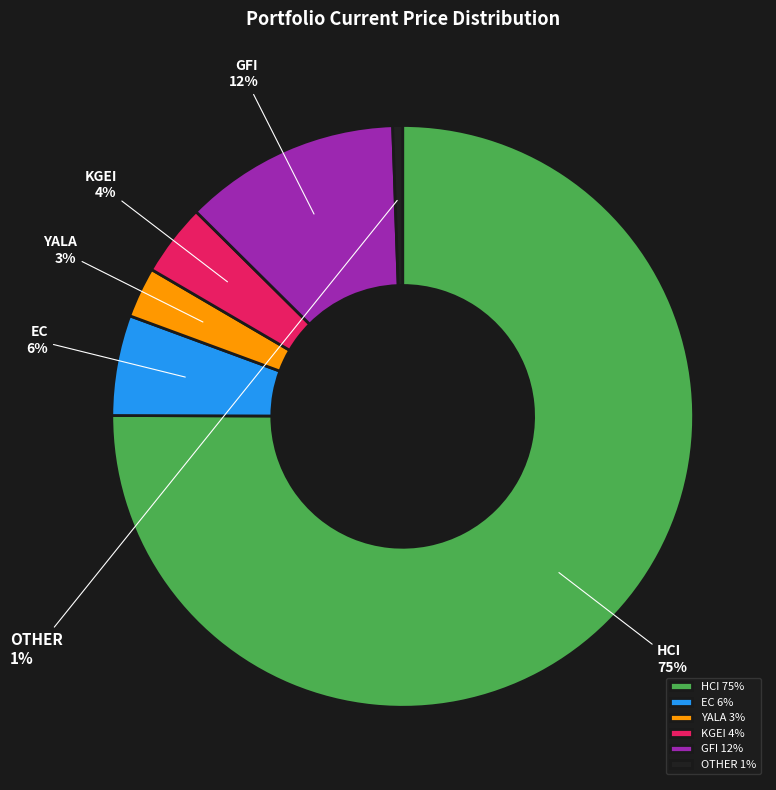

Do YALA and KGEI together represent more than half of the pie?

No